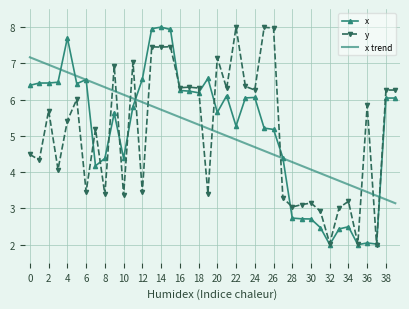

What is the greatest value displayed?

8.0